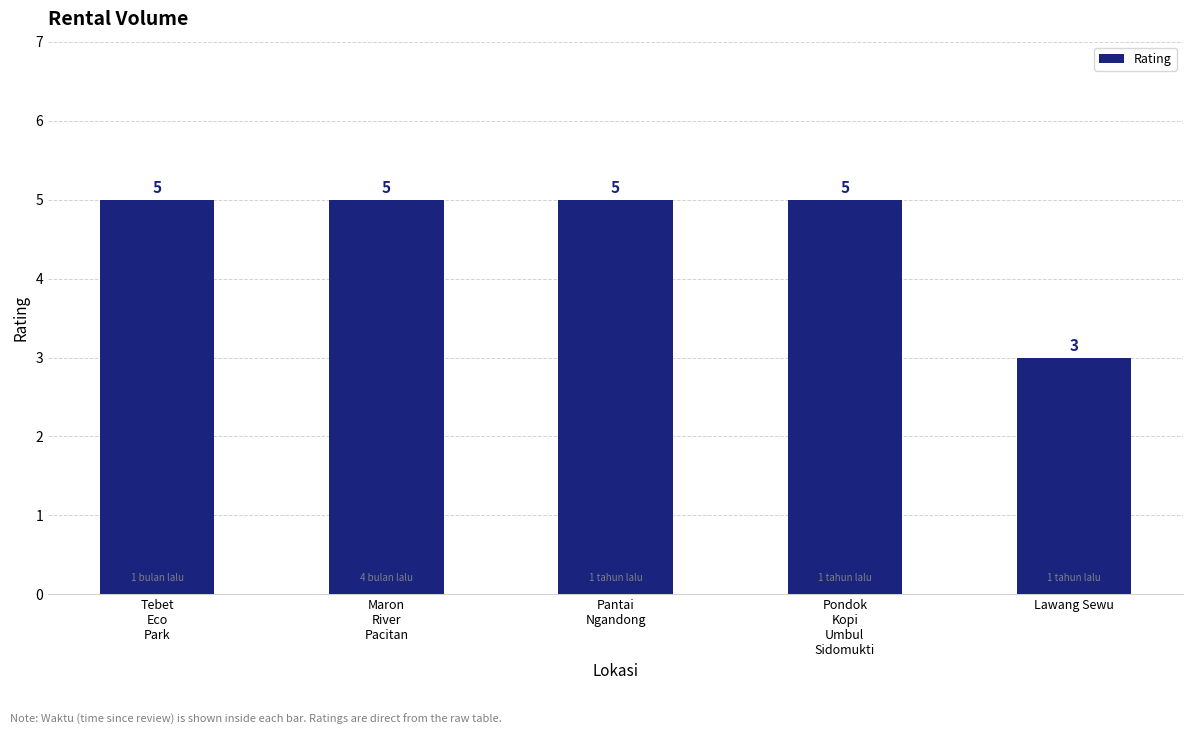

What is the average value?

5